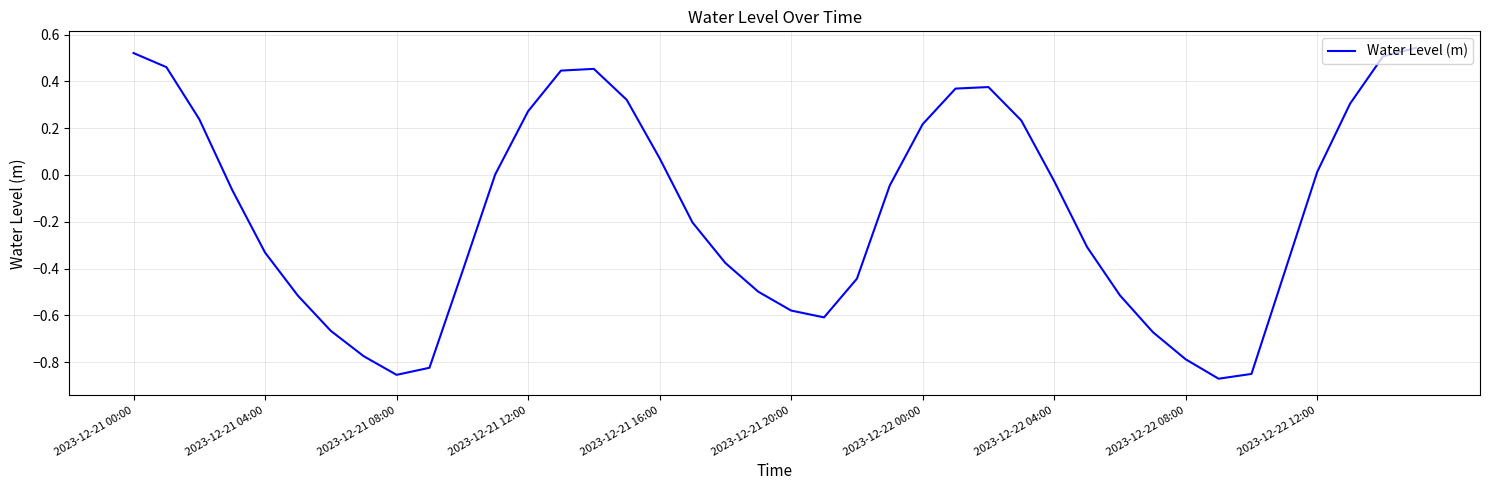

What is the difference between the maximum and minimum values?

1.4